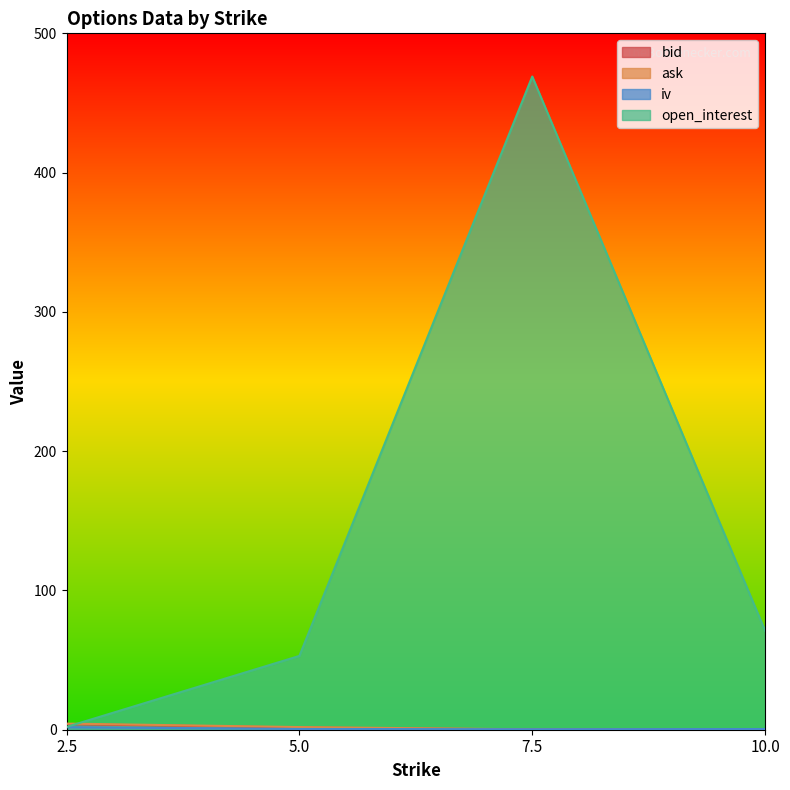

True or false: ask has more than 2 points higher than both neighbors.

False